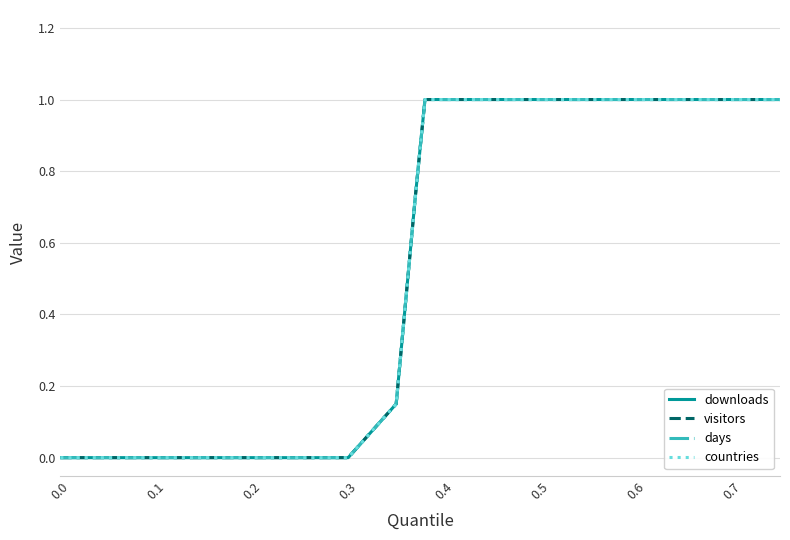

True or false: downloads and days cross at least once.

False